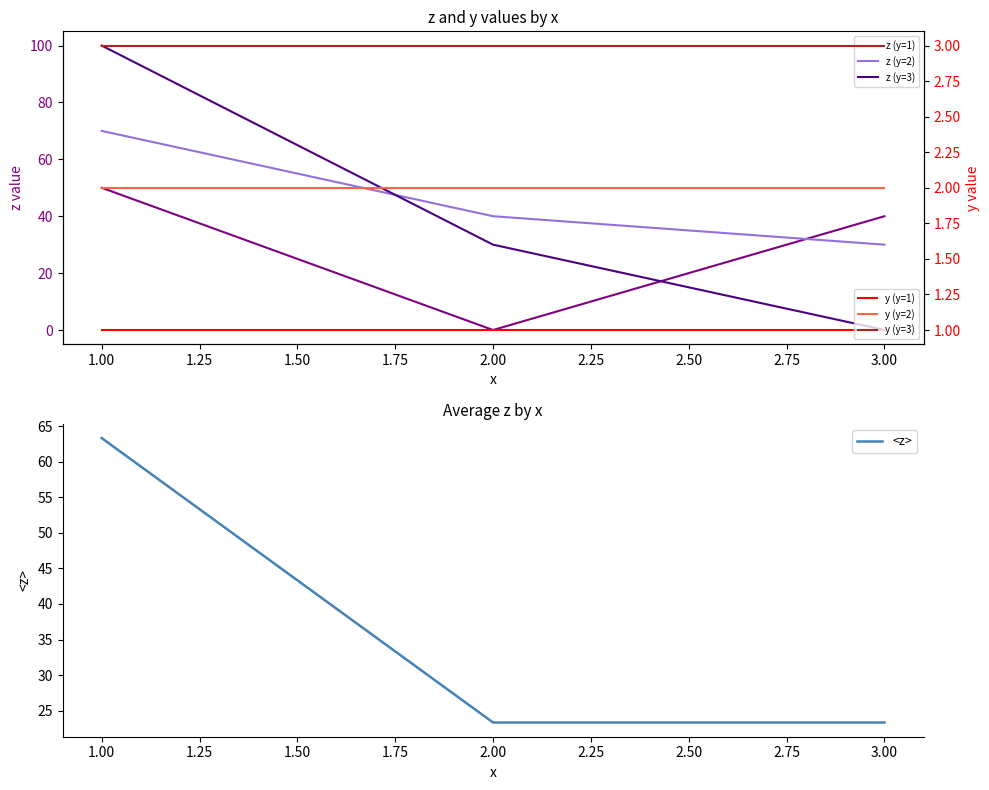

How many values in the z (y=1) series are below 40?

1